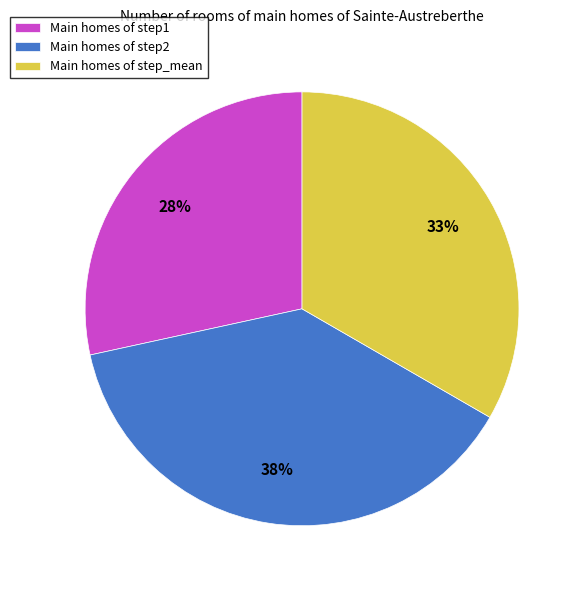

Is Main homes of step2 the majority of the pie?

No